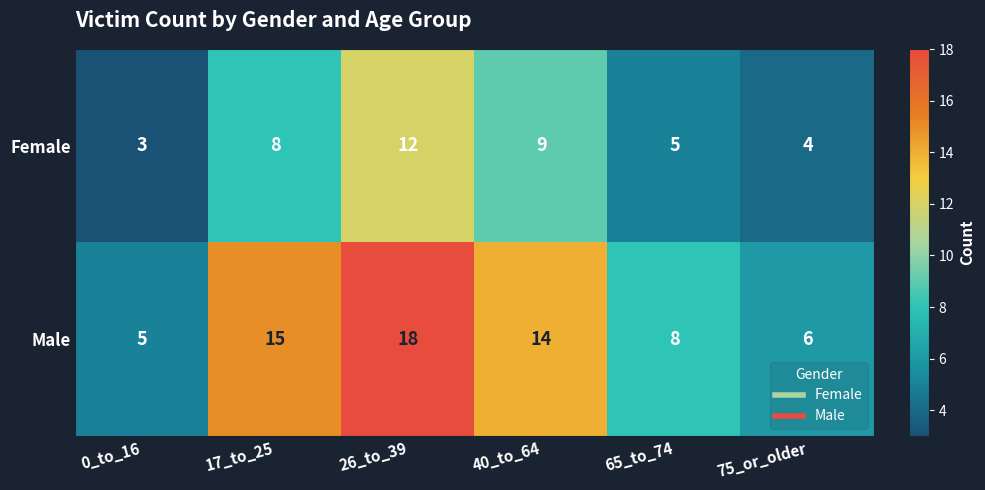

What is the approximate value of Female at 0_to_16?

3